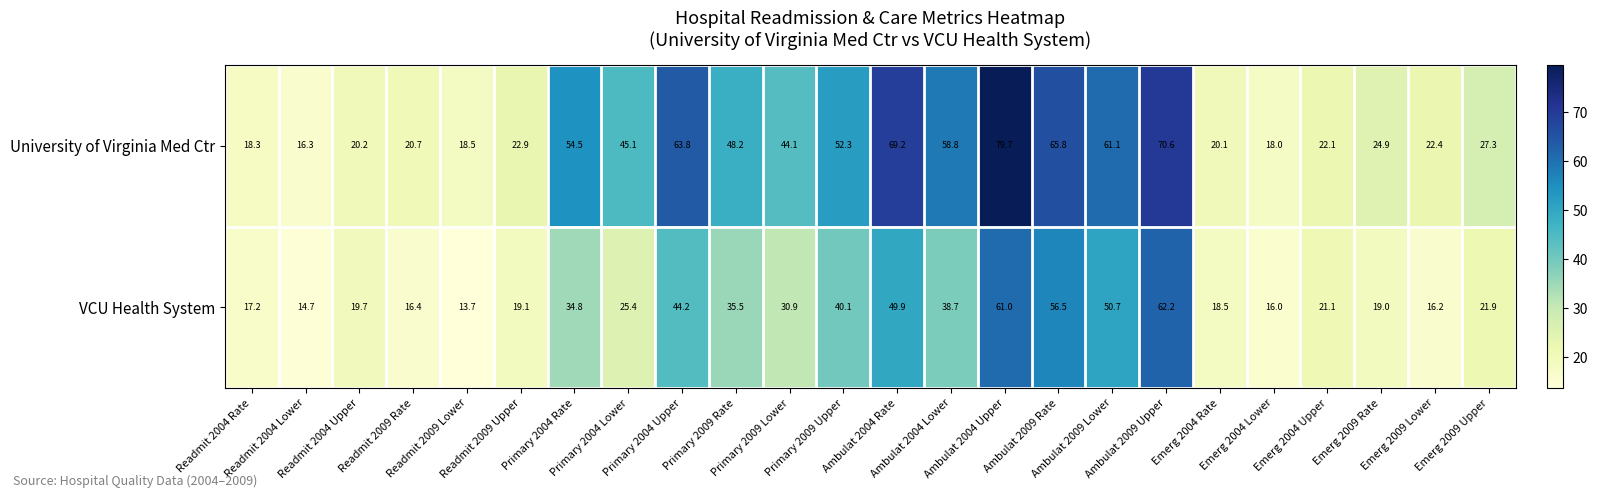

Which series has the largest range (max minus min)?

University of Virginia Med Ctr